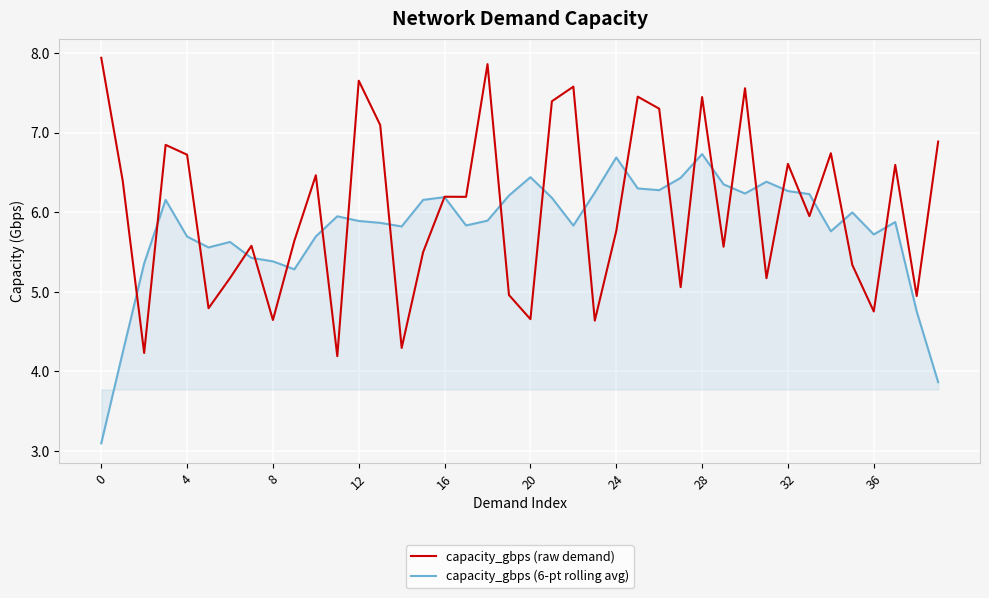

What is the minimum value shown in the chart?

3.1